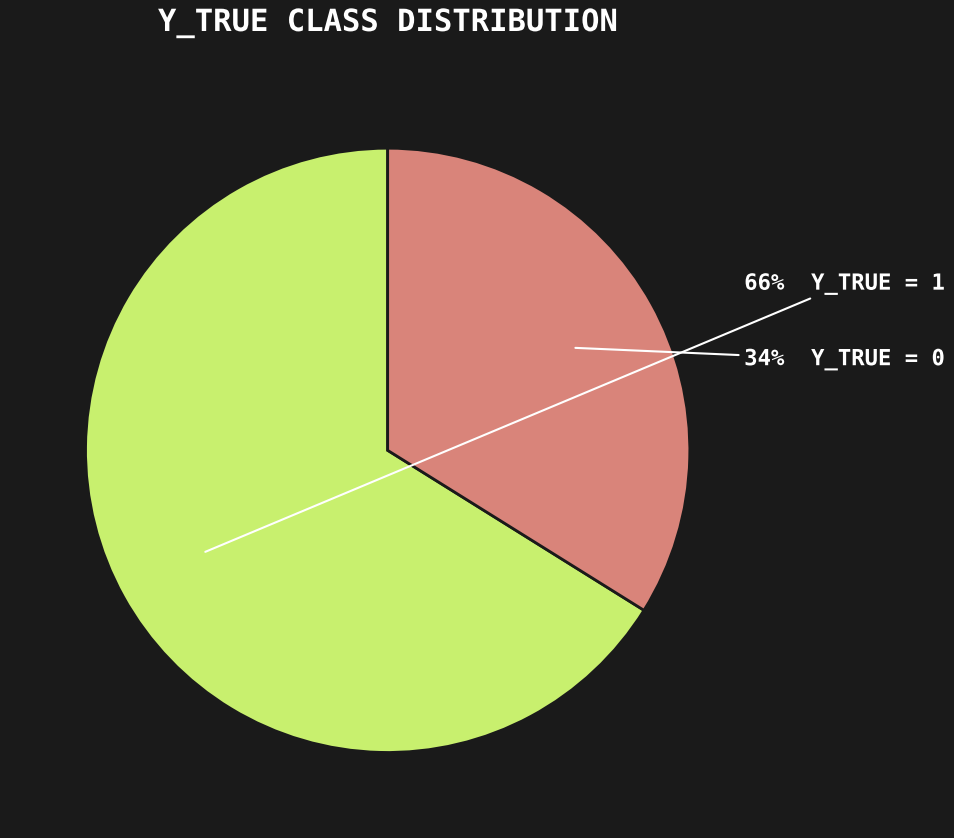

To the nearest percent, what is the average slice percentage?

50%